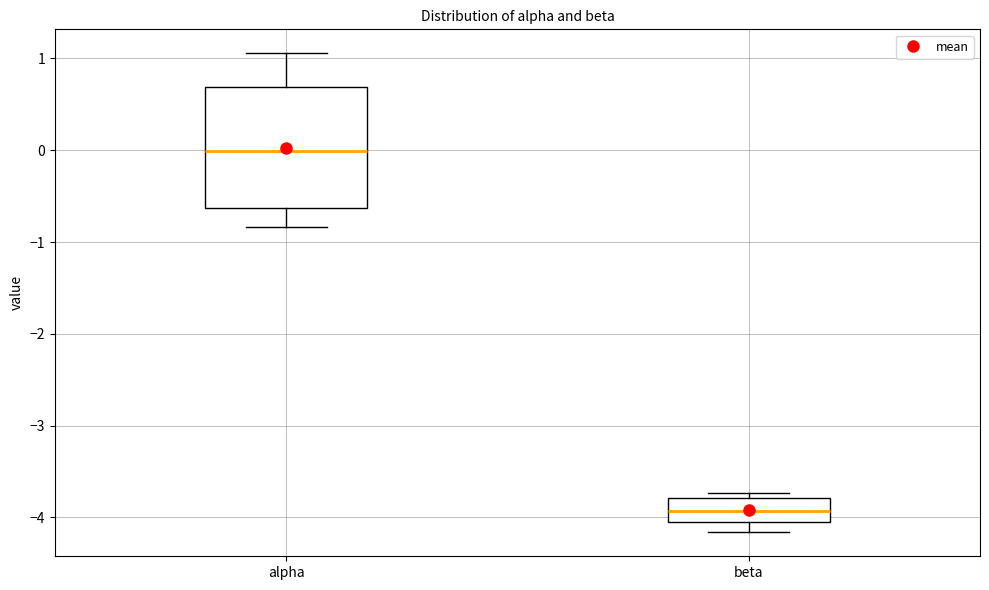

Where does the median line of the box for beta sit on the y-axis? The values are not printed on the chart, so give them approximately, as read against the axis.

-3.9